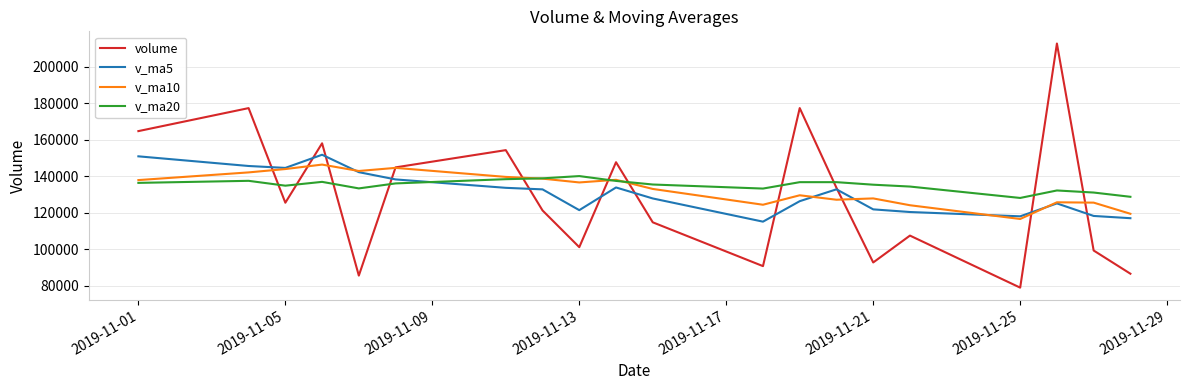

What is the lowest value of the v_ma10 series?

116546.1